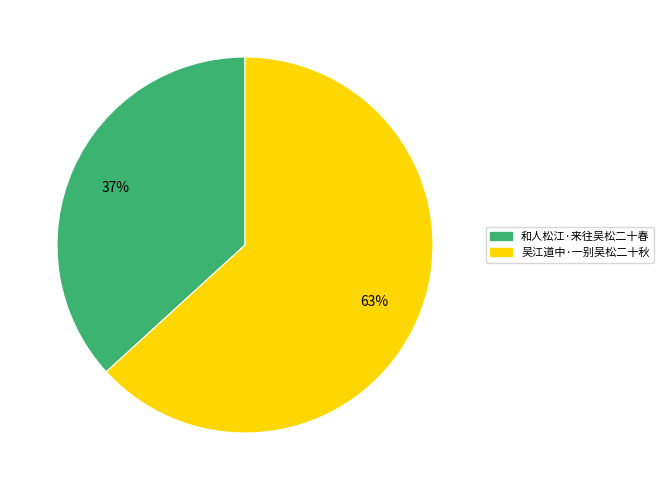

Is the sum of 吴江道中·一别吴松二十秋 and 和人松江·来往吴松二十春 greater than half?

Yes